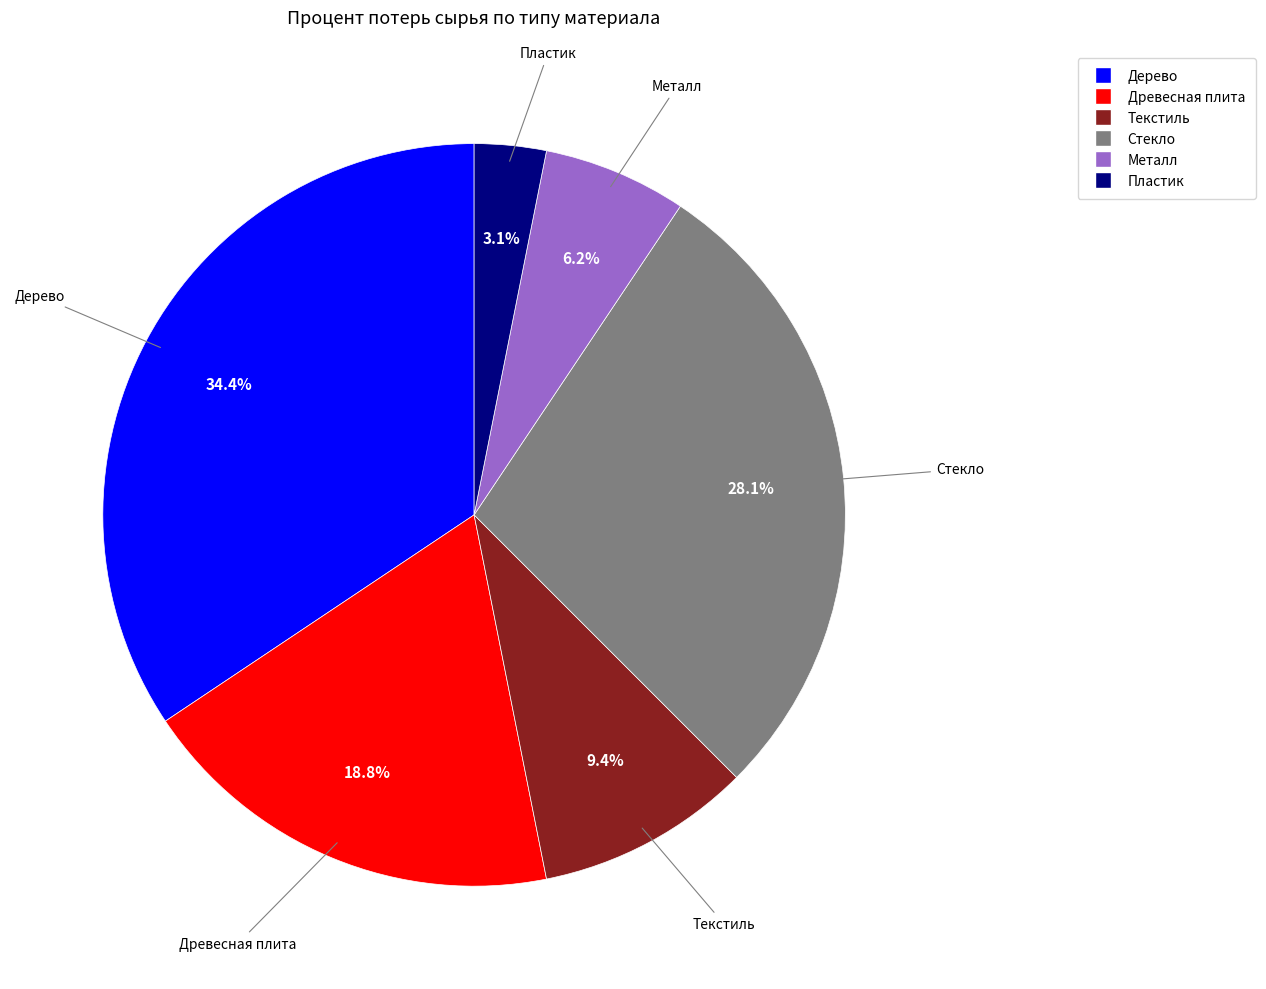

Is the sum of Текстиль and Стекло greater than half?

No